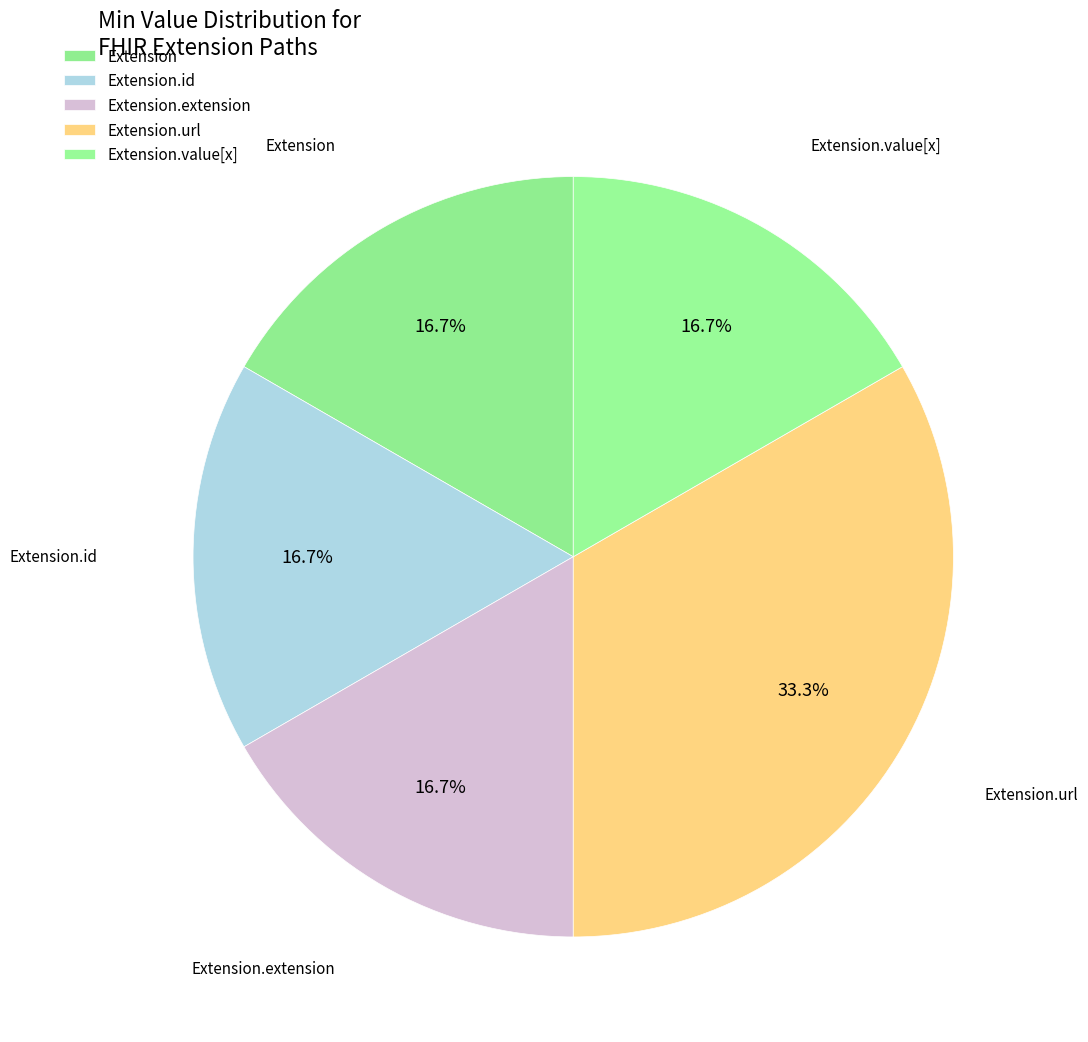

Which slice is the smallest?

Extension